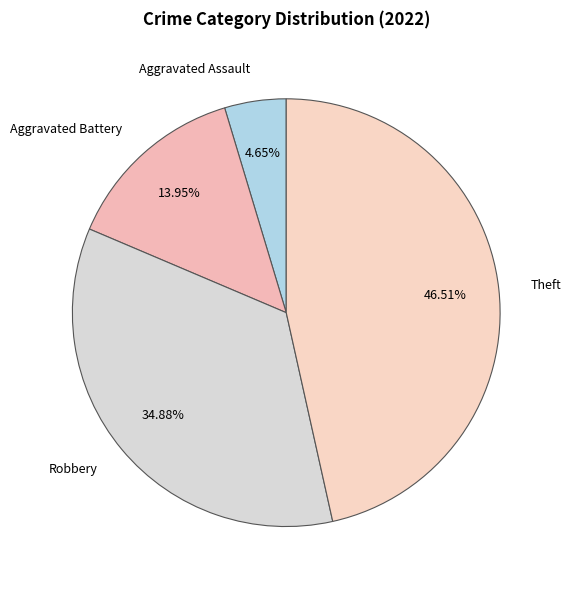

Is there any slice that represents more than half of the pie?

No